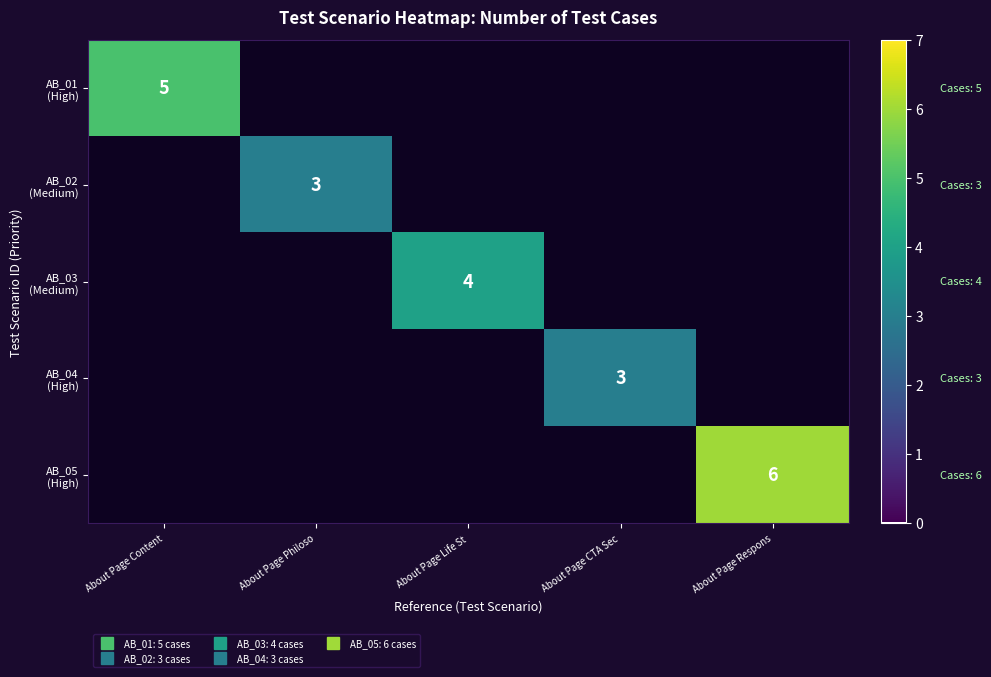

Between About Page Respons and About Page Content, which is larger?

About Page Content